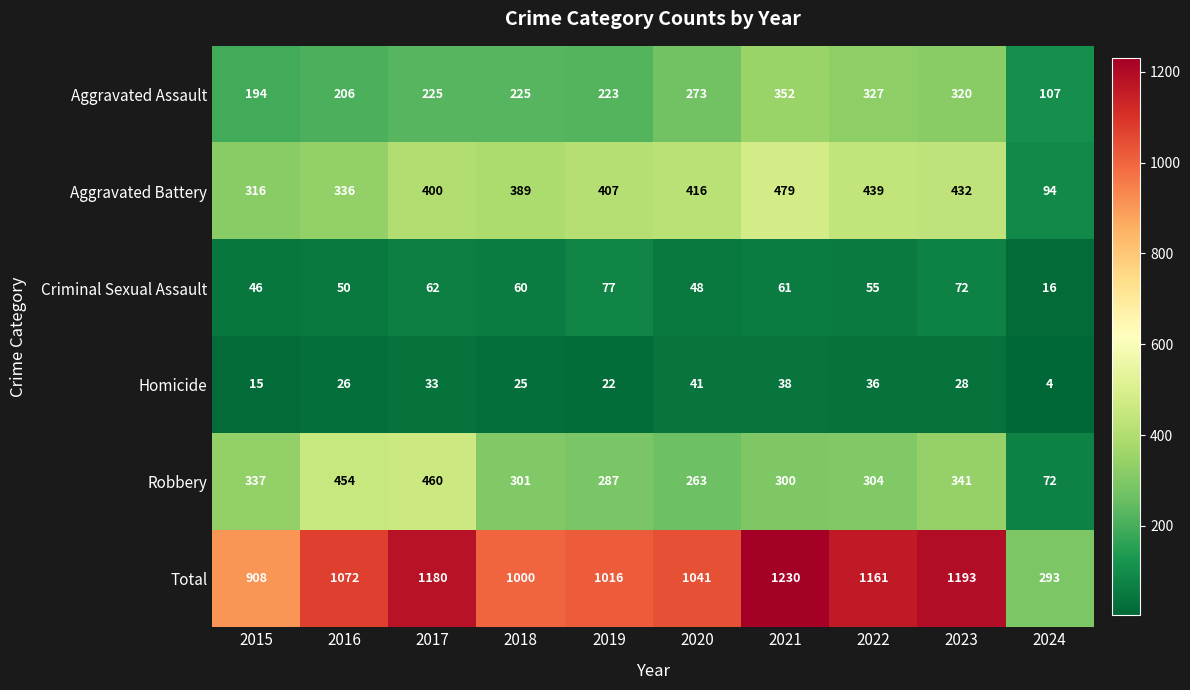

At which label is Total closest to 761?

2015